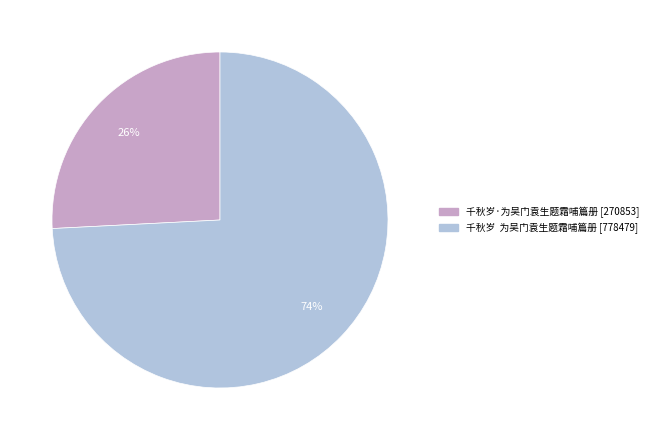

Which slice is the smallest?

千秋岁·为吴门袁生题霜哺篇册